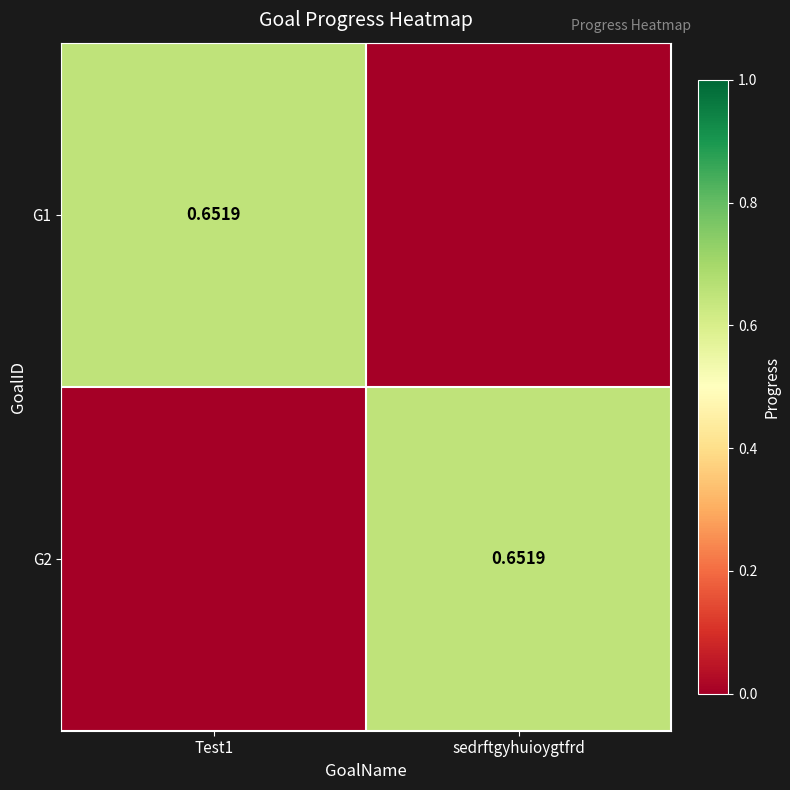

At how many categories does at least one series exceed 0?

2